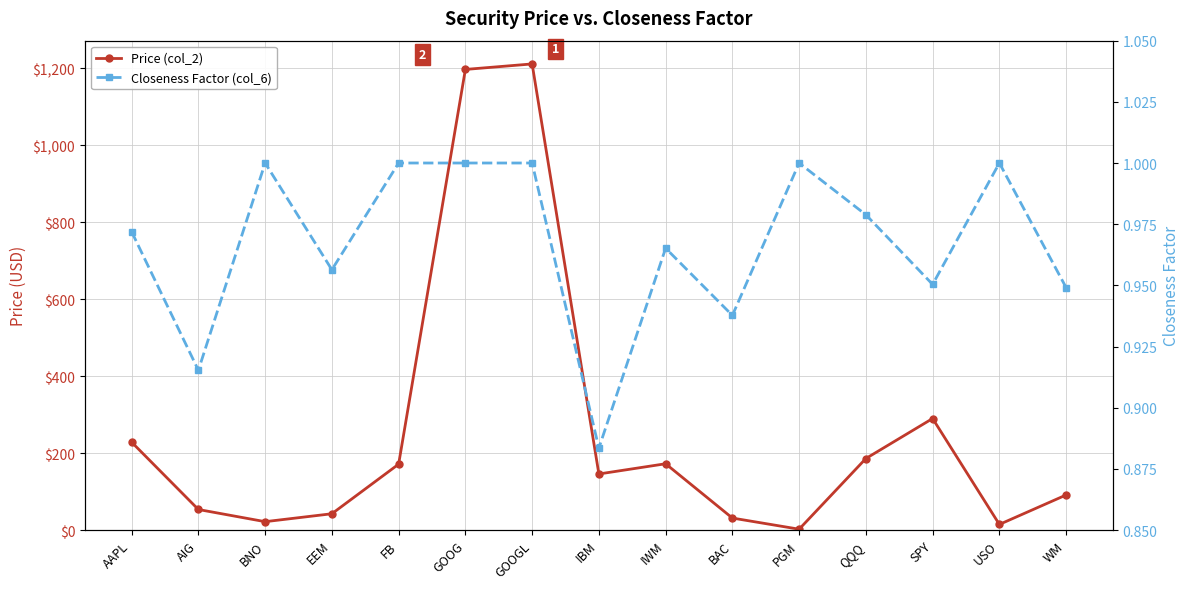

What is the difference between the Price (col_2) values at AIG and FB?

117.8